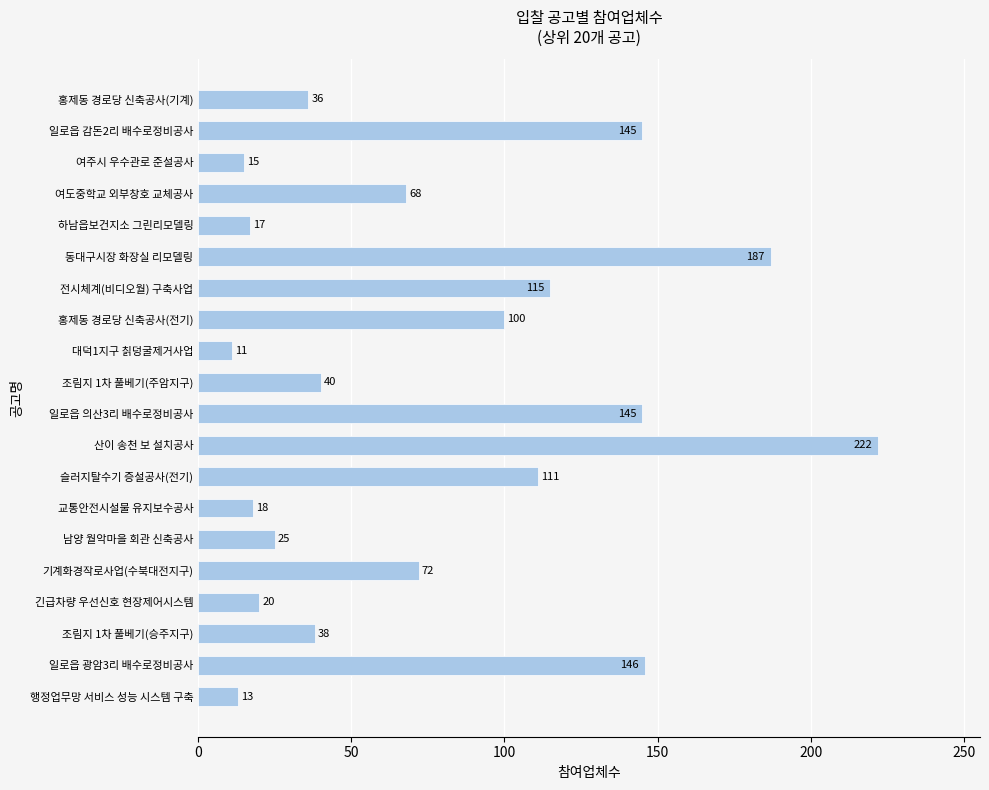

What is the change in value from 조림지 1차 풀베기(주암지구) to 전시체계(비디오월) 구축사업?

+75